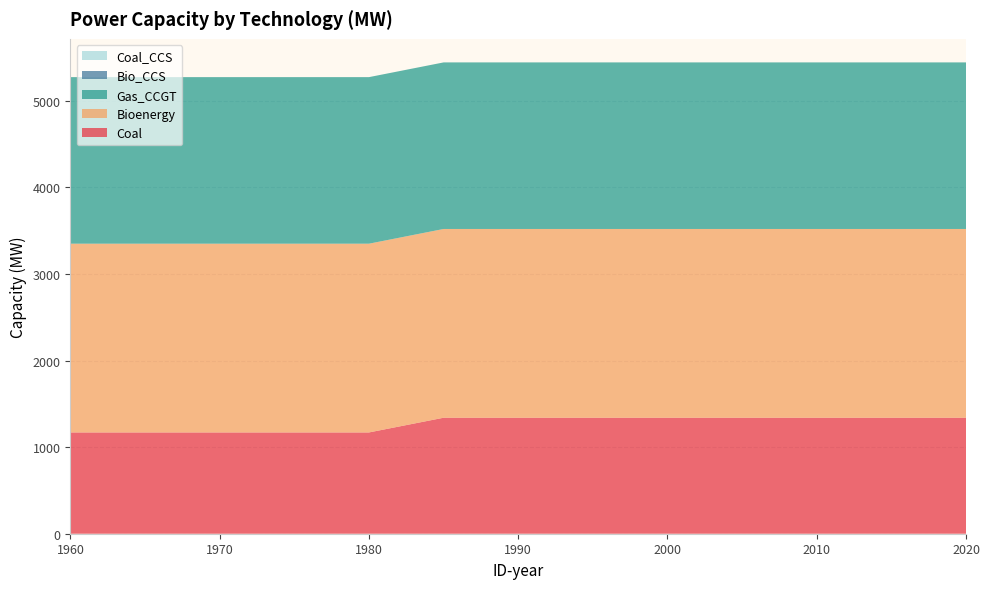

Reading left to right, list all the values displayed in this chart.

Coal: 1170.0	1170.0	1170.0	1170.0	1170.0	1340.0	1340.0	1340.0	1340.0	1340.0	1340.0	1340.0	1340.0
Bioenergy: 2180.4	2180.4	2180.4	2180.4	2180.4	2180.4	2180.4	2180.4	2180.4	2180.4	2180.4	2180.4	2180.4
Gas_CCGT: 1924.1	1924.1	1924.1	1924.1	1924.1	1924.1	1924.1	1924.1	1924.1	1924.1	1924.1	1924.1	1924.1
Bio_CCS: 0.0	0.0	0.0	0.0	0.0	0.0	0.0	0.0	0.0	0.0	0.0	0.0	0.0
Coal_CCS: 0.0	0.0	0.0	0.0	0.0	0.0	0.0	0.0	0.0	0.0	0.0	0.0	0.0